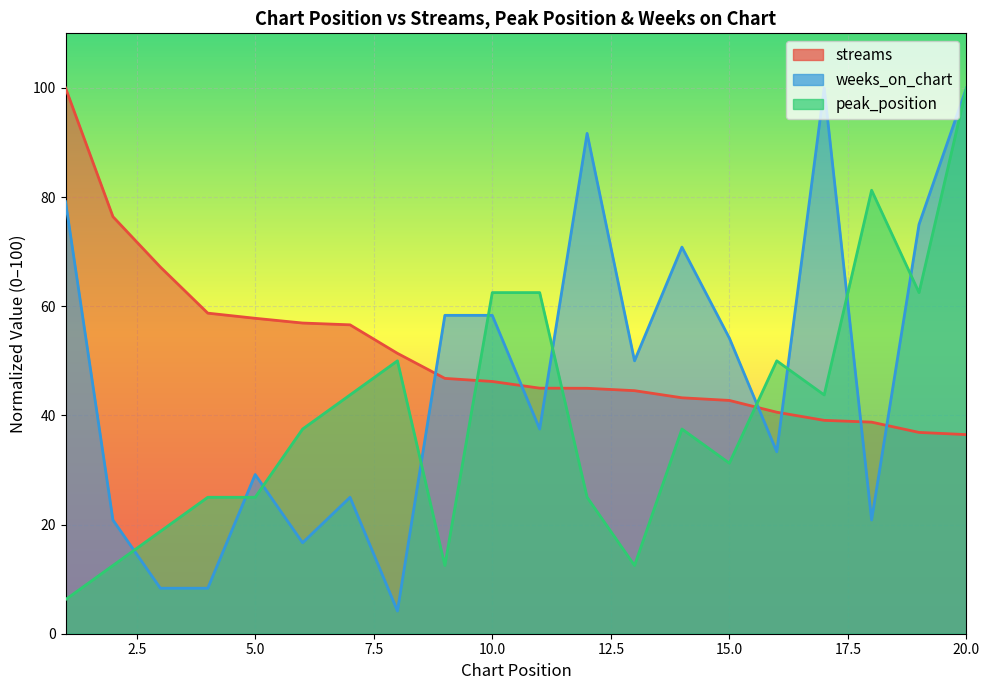

Between 6 and 7, which series saw the biggest shift?

weeks_on_chart